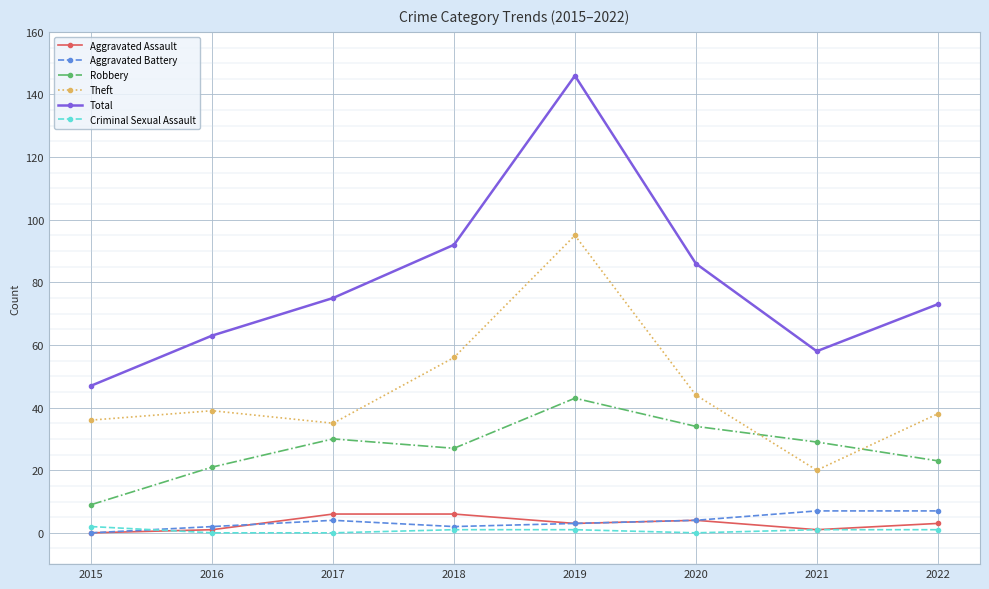

At how many categories does at least one series exceed 71?

5